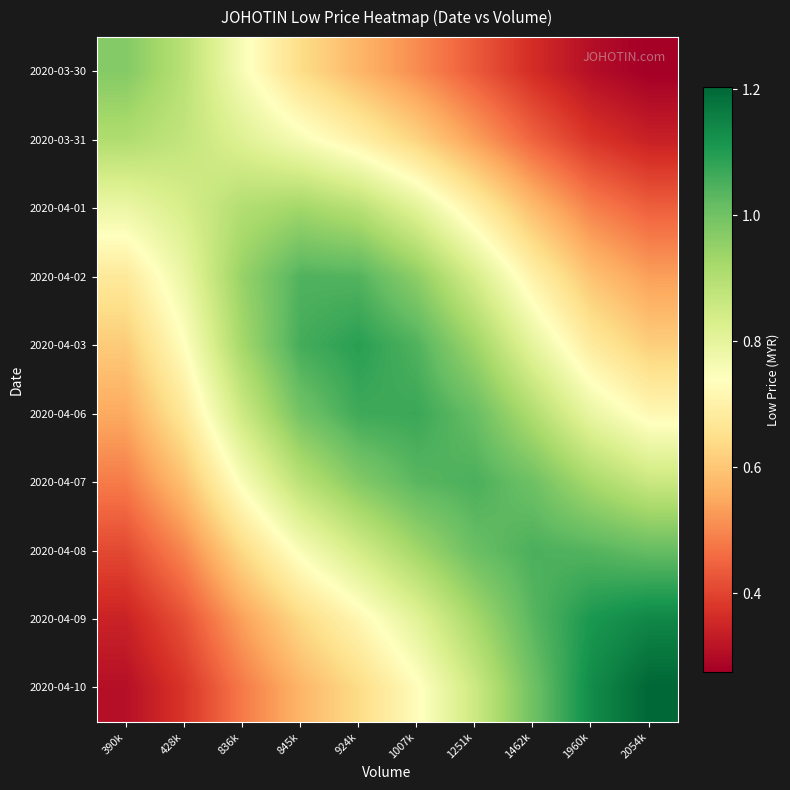

Reading left to right, what are all the values shown in this chart?

2020-03-30: 390k=1.0	428k=0.9	836k=0.8	845k=0.6	924k=0.6	1007k=0.5	1251k=0.4	1462k=0.4	1960k=0.3	2054k=0.3
2020-03-31: 390k=0.9	428k=0.9	836k=0.8	845k=0.8	924k=0.7	1007k=0.6	1251k=0.5	1462k=0.4	1960k=0.4	2054k=0.3
2020-04-01: 390k=0.8	428k=0.8	836k=0.9	845k=0.9	924k=0.9	1007k=0.8	1251k=0.7	1462k=0.6	1960k=0.5	2054k=0.4
2020-04-02: 390k=0.7	428k=0.8	836k=0.9	845k=1.0	924k=1.0	1007k=1.0	1251k=0.8	1462k=0.7	1960k=0.6	2054k=0.5
2020-04-03: 390k=0.6	428k=0.7	836k=0.9	845k=1.1	924k=1.1	1007k=1.0	1251k=0.9	1462k=0.8	1960k=0.7	2054k=0.6
2020-04-06: 390k=0.6	428k=0.7	836k=0.9	845k=1.0	924k=1.1	1007k=1.1	1251k=1.0	1462k=0.9	1960k=0.8	2054k=0.7
2020-04-07: 390k=0.5	428k=0.6	836k=0.8	845k=0.9	924k=1.0	1007k=1.0	1251k=1.0	1462k=1.0	1960k=0.9	2054k=0.9
2020-04-08: 390k=0.4	428k=0.5	836k=0.6	845k=0.8	924k=0.8	1007k=0.9	1251k=1.0	1462k=1.0	1960k=1.0	2054k=1.0
2020-04-09: 390k=0.3	428k=0.4	836k=0.5	845k=0.6	924k=0.7	1007k=0.8	1251k=0.9	1462k=1.0	1960k=1.1	2054k=1.1
2020-04-10: 390k=0.3	428k=0.4	836k=0.5	845k=0.6	924k=0.6	1007k=0.7	1251k=0.9	1462k=1.0	1960k=1.1	2054k=1.2